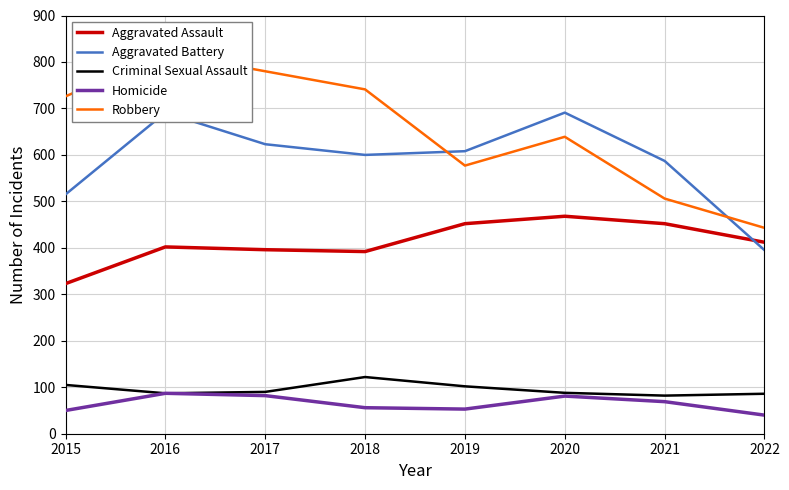

What is the value of the Aggravated Battery point at the 4th from the left?

600